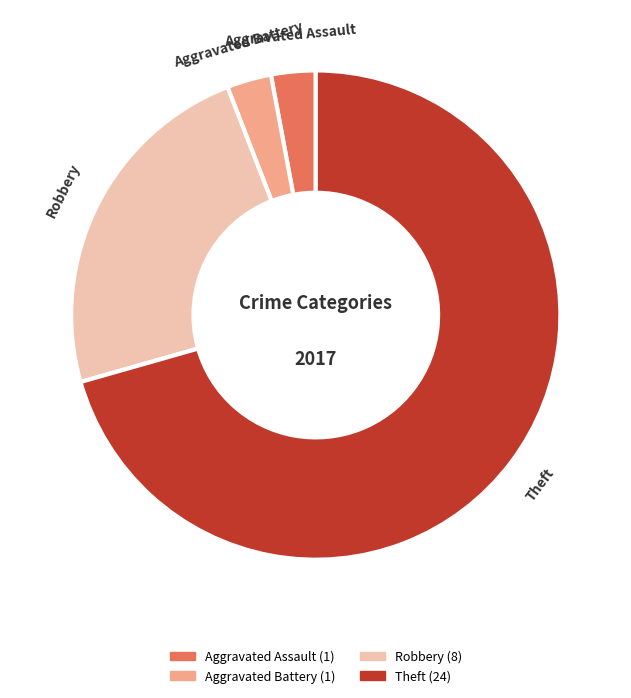

Which has a higher value, Theft or Aggravated Assault?

Theft